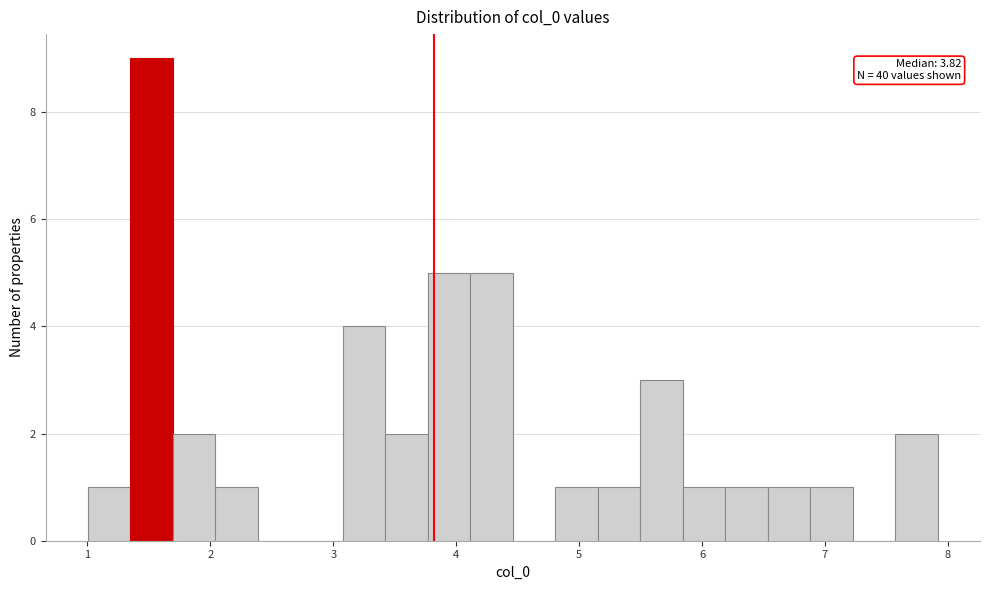

Around what value on the x-axis is the tallest bar? Give the approximate position of its centre, as read against the axis.

1.5